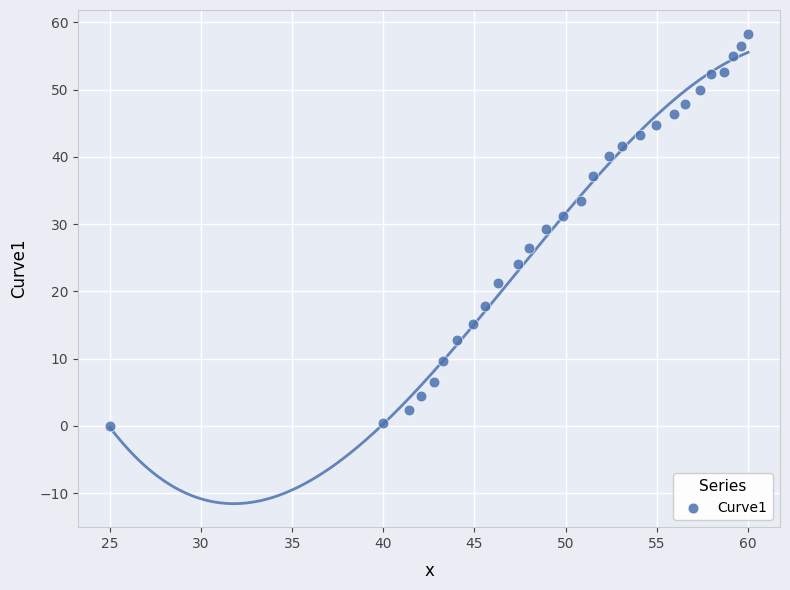

What is the range of Y values (max minus min)?

58.4